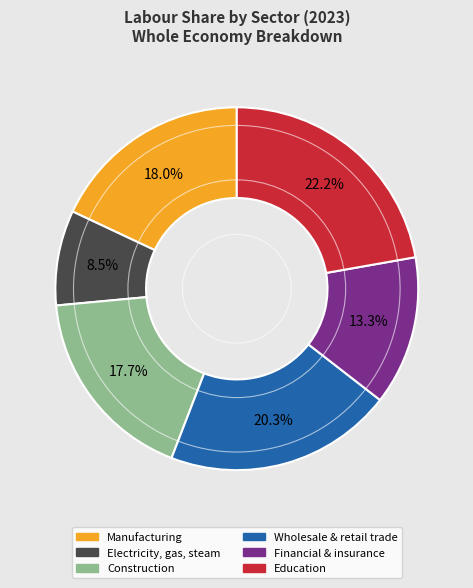

To the nearest percent, what is the average slice percentage?

17%